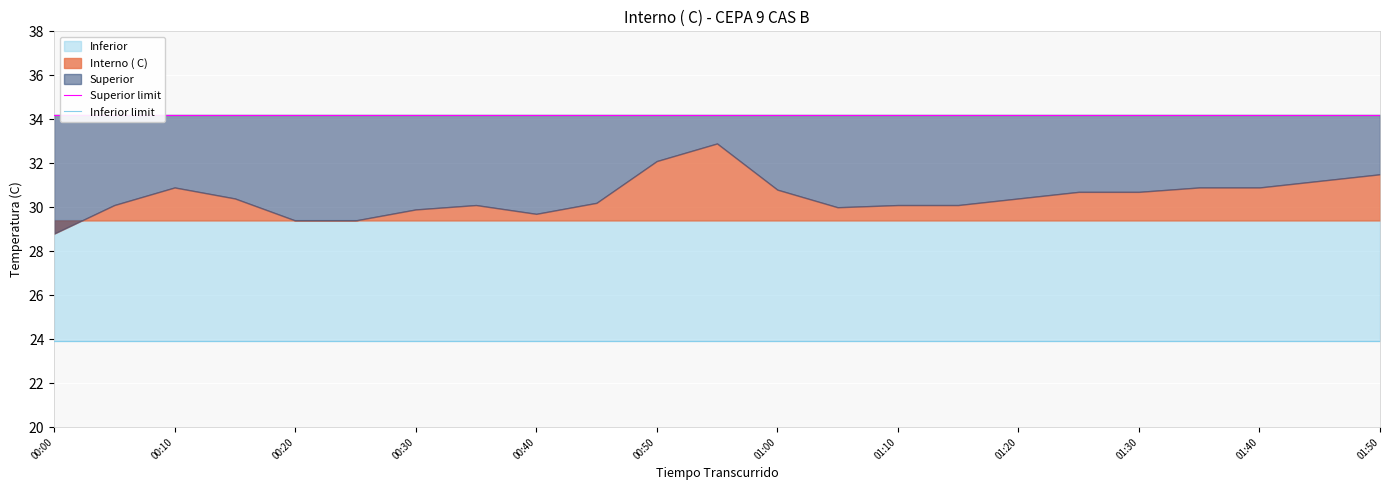

Is it true that Superior limit equals 11.1 at 00:30?

False